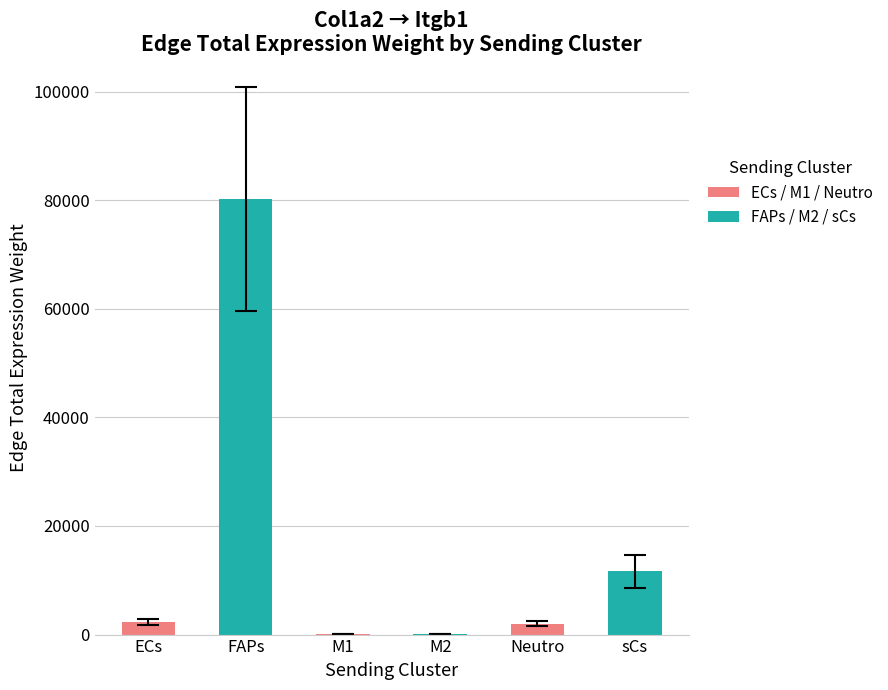

What is the value of the M1 bar at the 6th from the left?

46.0